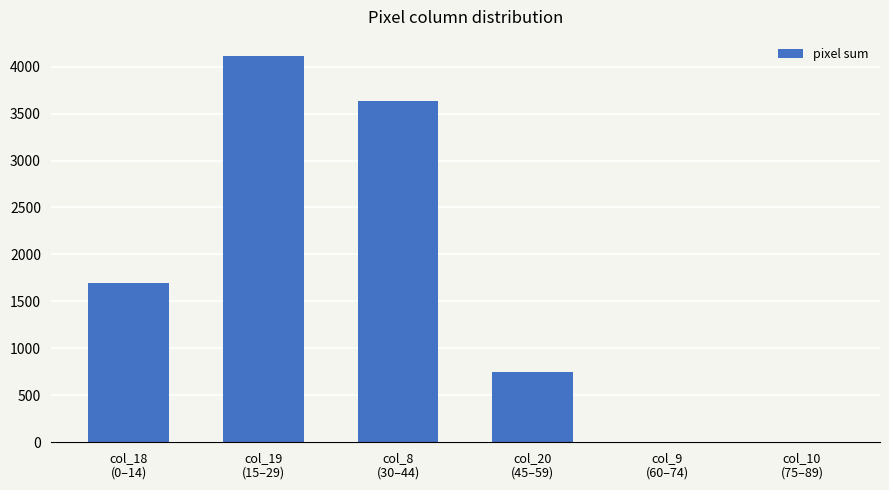

The value at col_9
(60–74) is -2235. True or false?

False